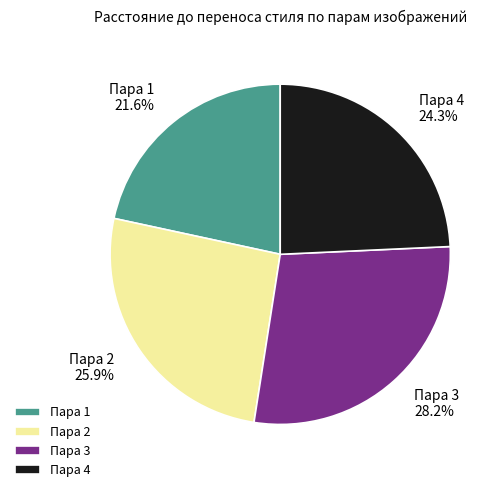

Rank the categories by value from highest to lowest.

Пара 3, Пара 2, Пара 4, Пара 1